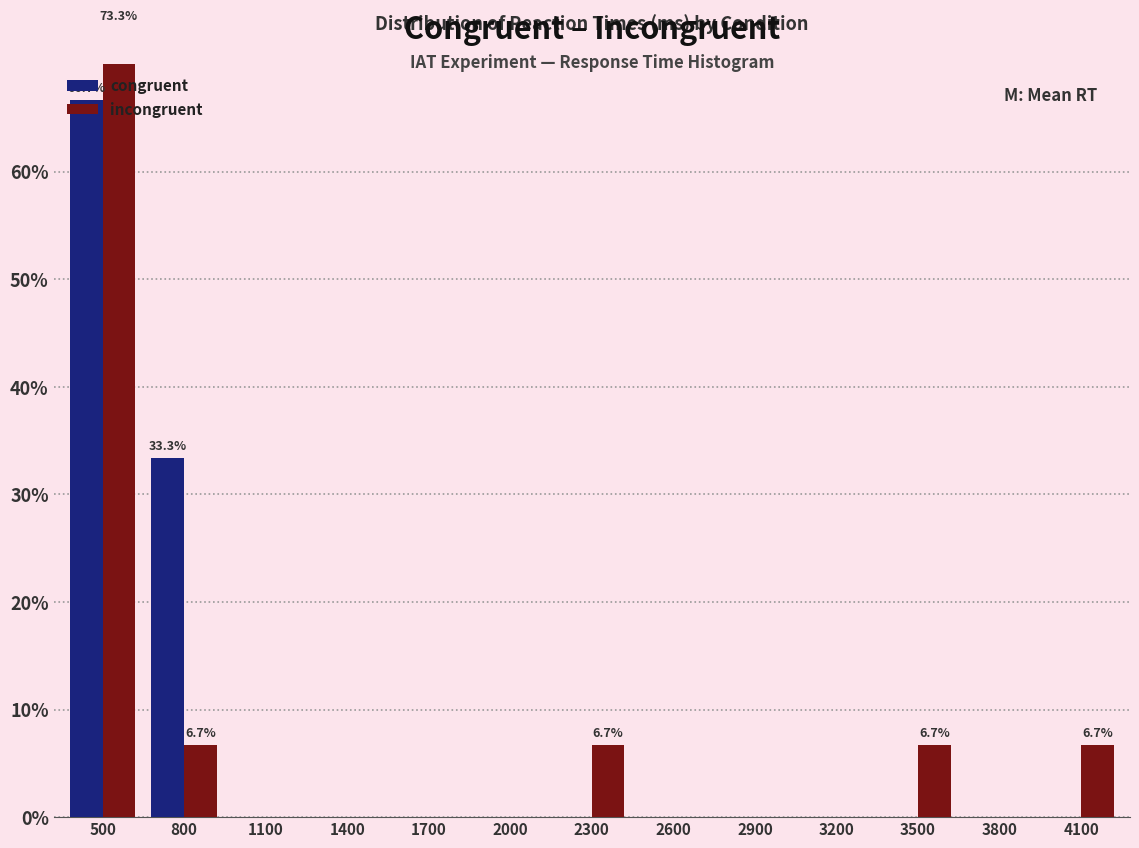

Where is congruent nearest to the value 33?

800